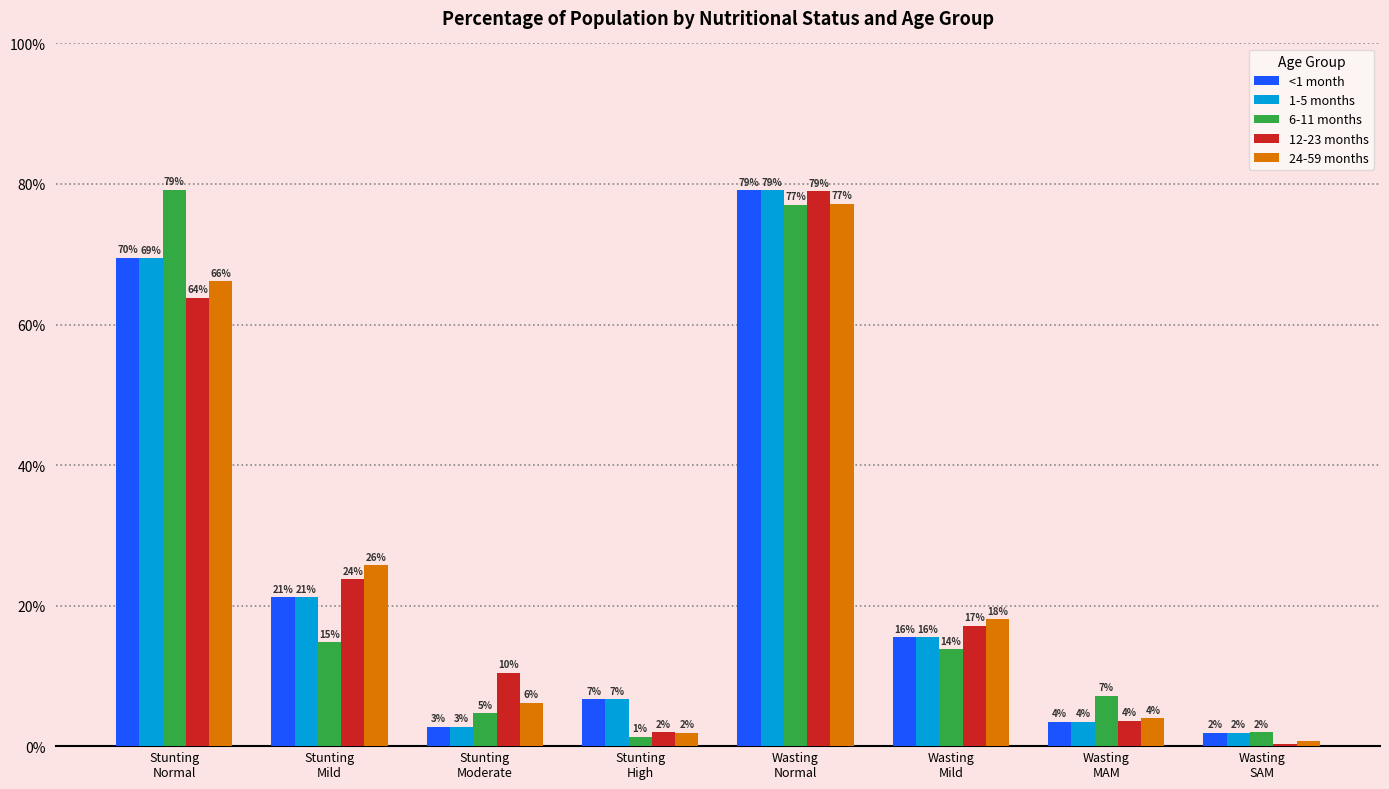

Are the bars grouped side by side (vs. stacked)?

Yes